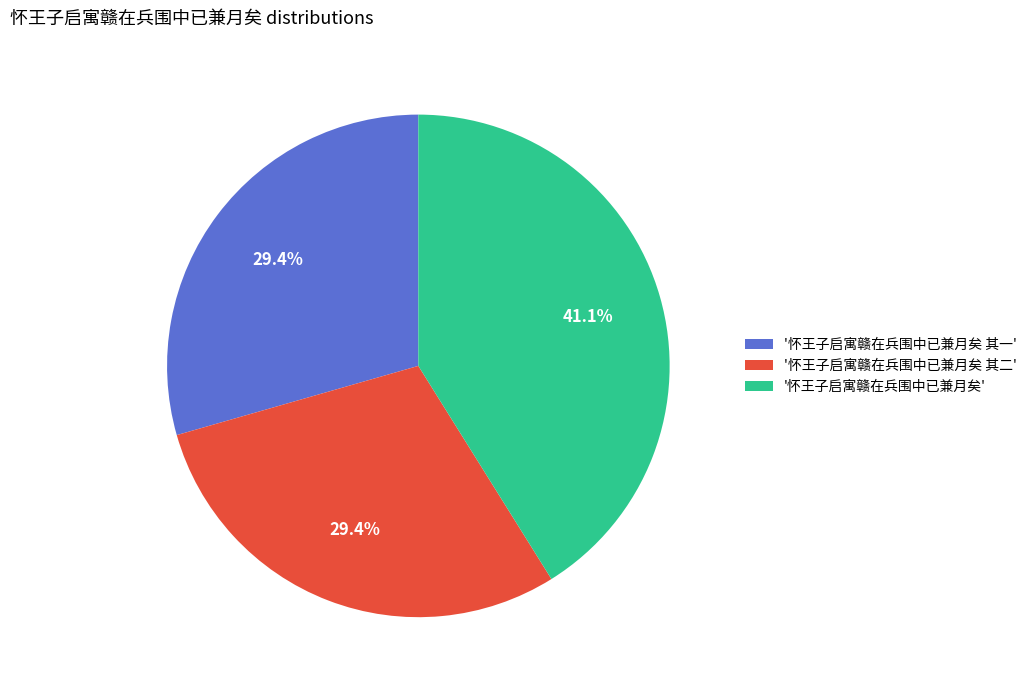

Approximately how many times larger is the value at '怀王子启寓赣在兵围中已兼月矣 其一' compared to '怀王子启寓赣在兵围中已兼月矣'?

0.7